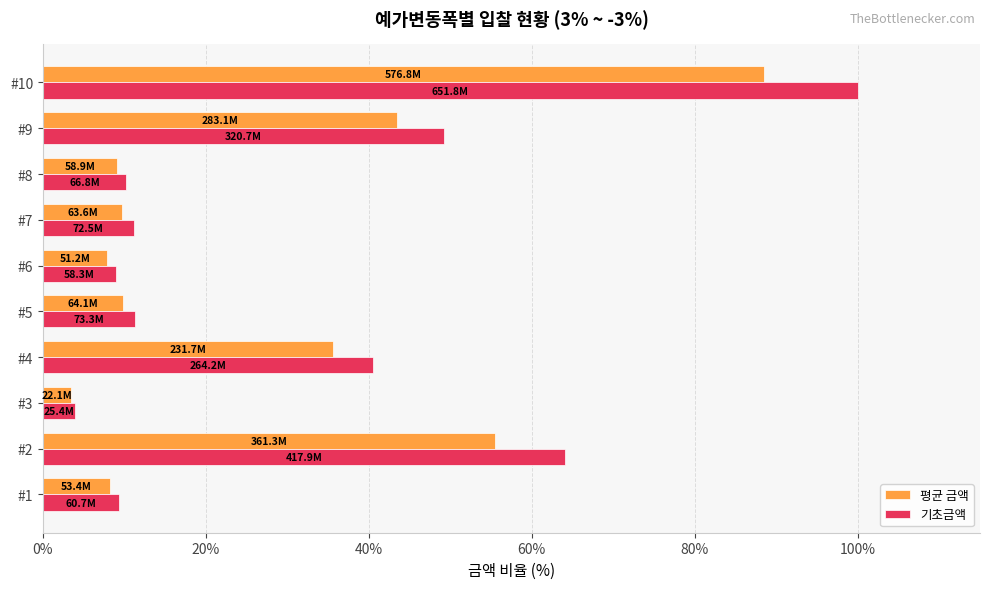

What is the average value of the 평균 금액 series?

27.1